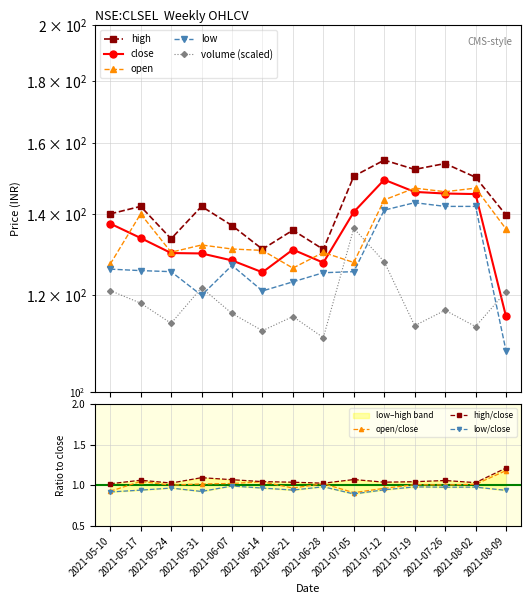

Reading left to right, transcribe all the data shown in this chart.

close: 137.4	133.8	130.0	129.9	128.2	125.3	130.8	127.7	140.5	149.3	145.9	145.5	145.3	115.3
open: 127.3	140.0	130.2	132.0	131.0	130.7	126.3	130.2	127.7	143.8	147.0	146.0	147.0	136.1
high: 140.0	142.0	133.6	142.0	136.9	130.9	135.8	130.9	150.3	155.0	152.3	154.0	150.1	139.7
low: 126.1	125.8	125.5	120.0	127.0	121.0	123.1	125.2	125.5	141.0	143.0	142.0	142.0	108.0
volume_norm: 121.1	118.2	113.8	121.7	116.0	112.2	115.3	110.8	136.2	127.9	113.3	116.7	113.1	120.9